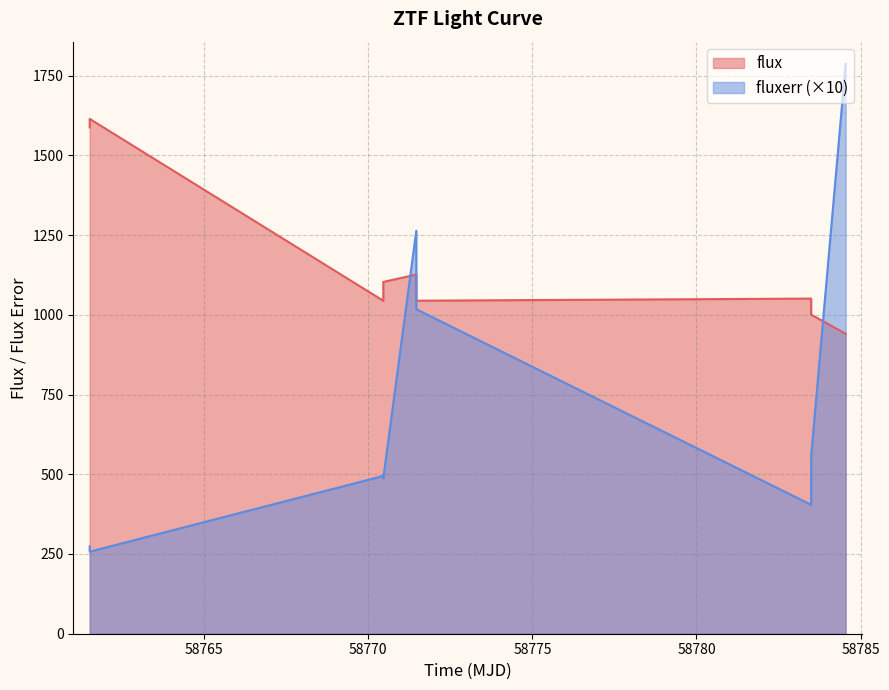

What is the lowest value of the flux series?

940.8